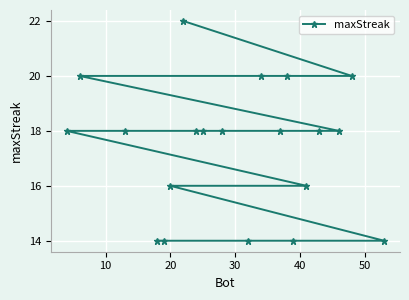

What is the minimum value shown in the chart?

14